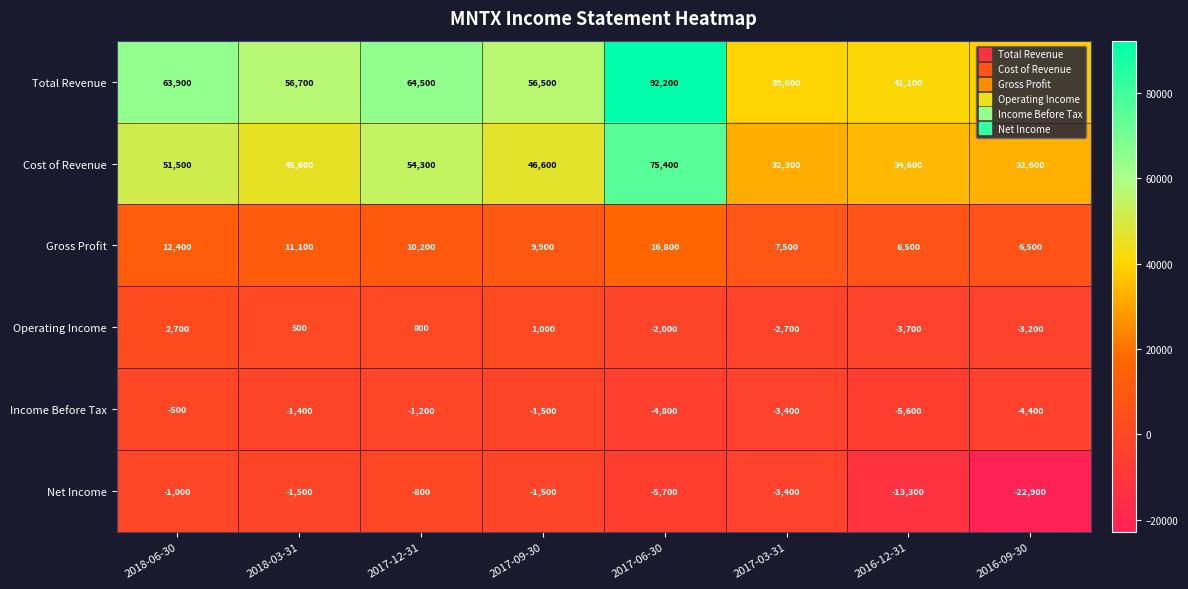

What is the difference between the highest and lowest values at 2018-03-31?

58200